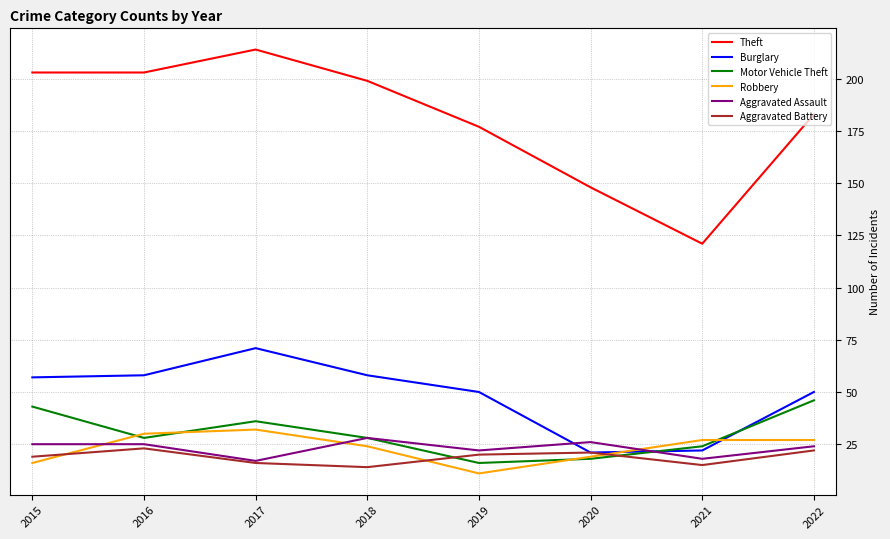

At which category does Motor Vehicle Theft reach its first local peak?

2017